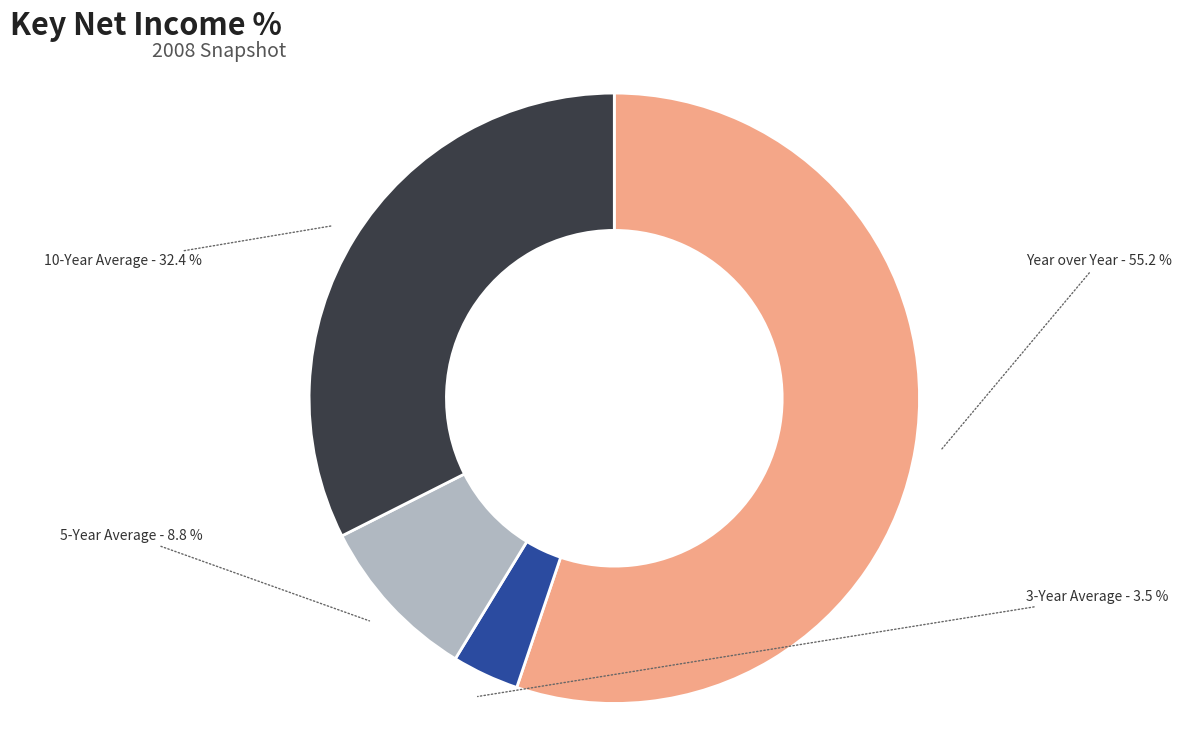

True or false: 5-Year Average accounts for 9% of the total.

True